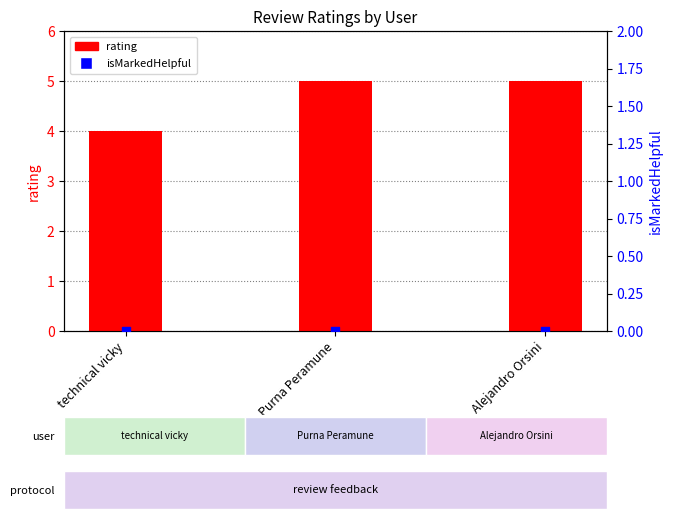

Which series contains the highest Y value?

rating